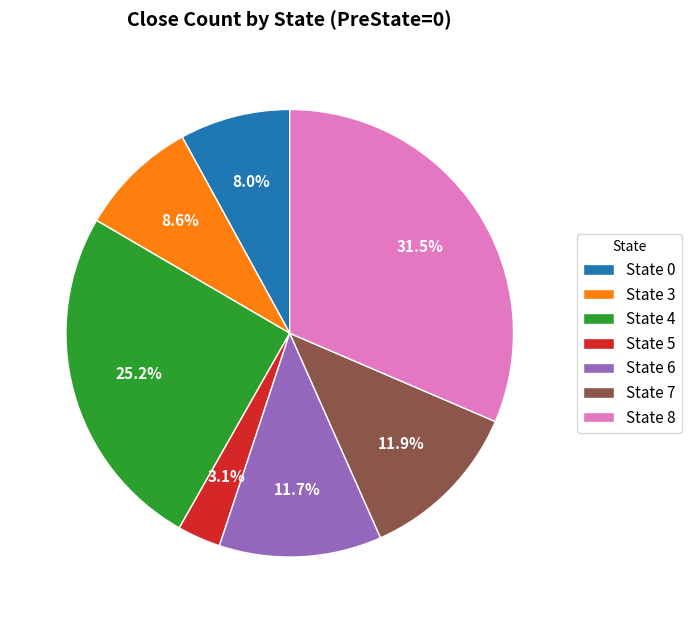

Combined, what portion of the pie is State 4 and State 7?

37.1%